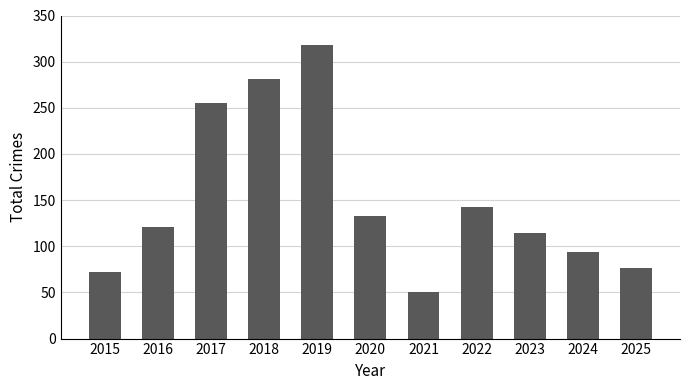

Rank the categories by value from highest to lowest.

2019, 2018, 2017, 2022, 2020, 2016, 2023, 2024, 2025, 2015, 2021